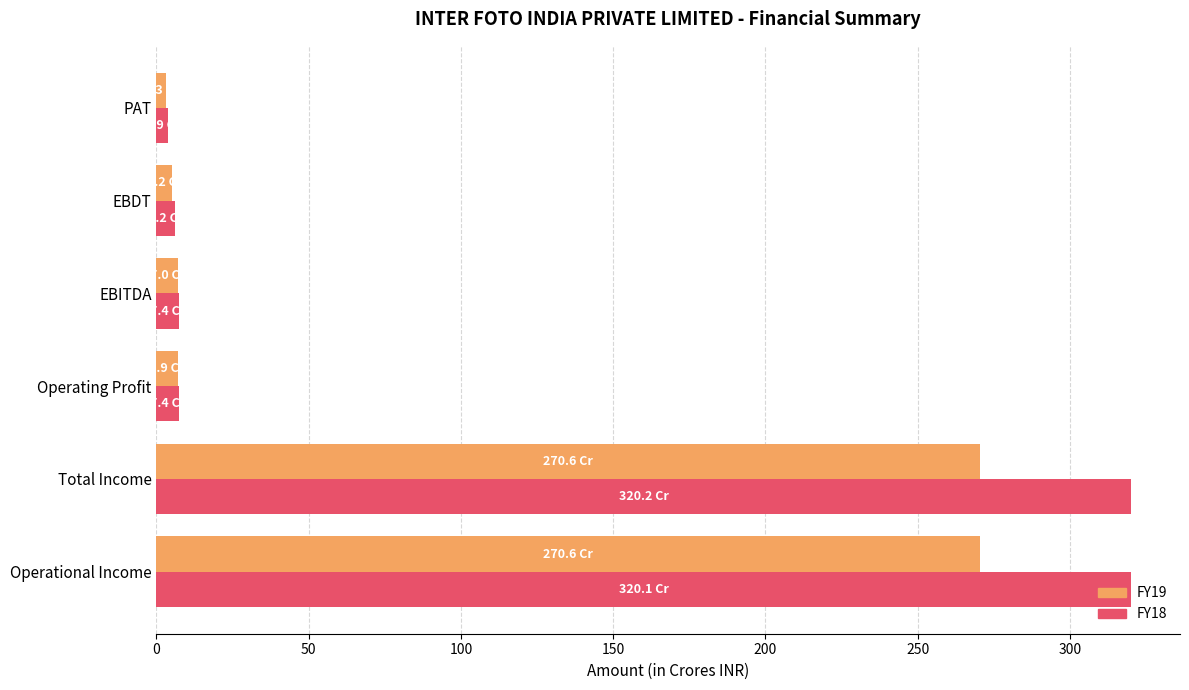

Is it true that FY19 equals 135.8 at Total Income?

False